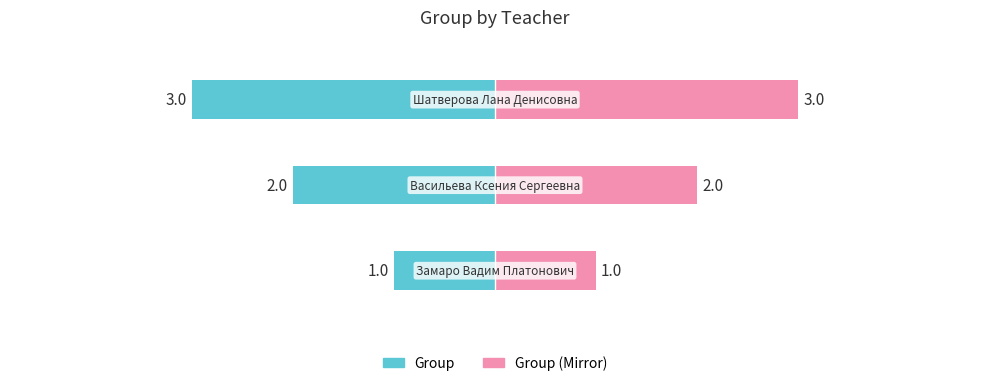

What is the difference between the Group (Right) values at 2 and 0?

2